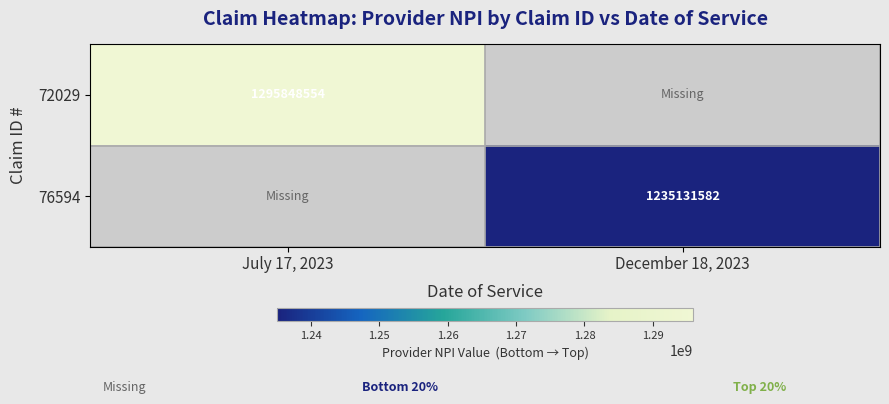

True or false: 76594 has a value of 636221685 at December 18, 2023.

False